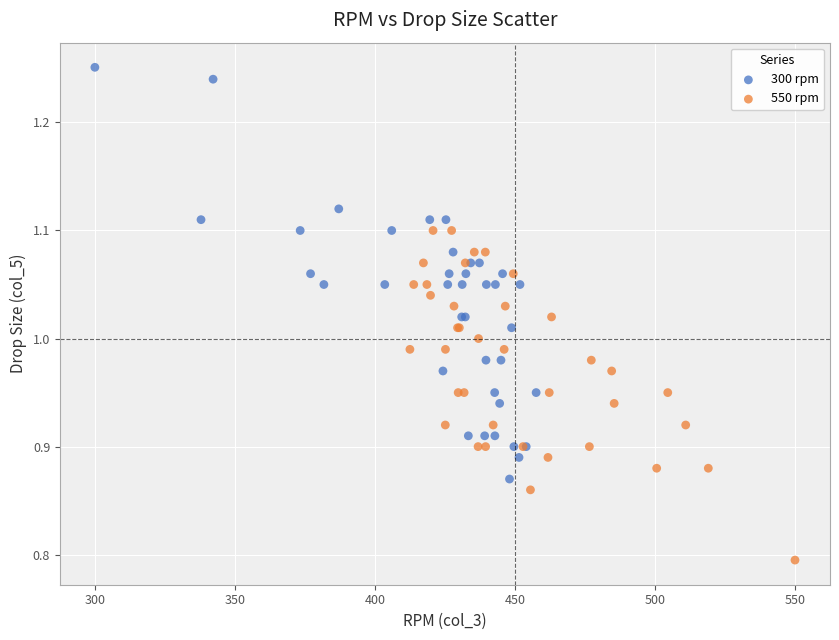

Which series has the largest Y range (max minus min)?

300 rpm